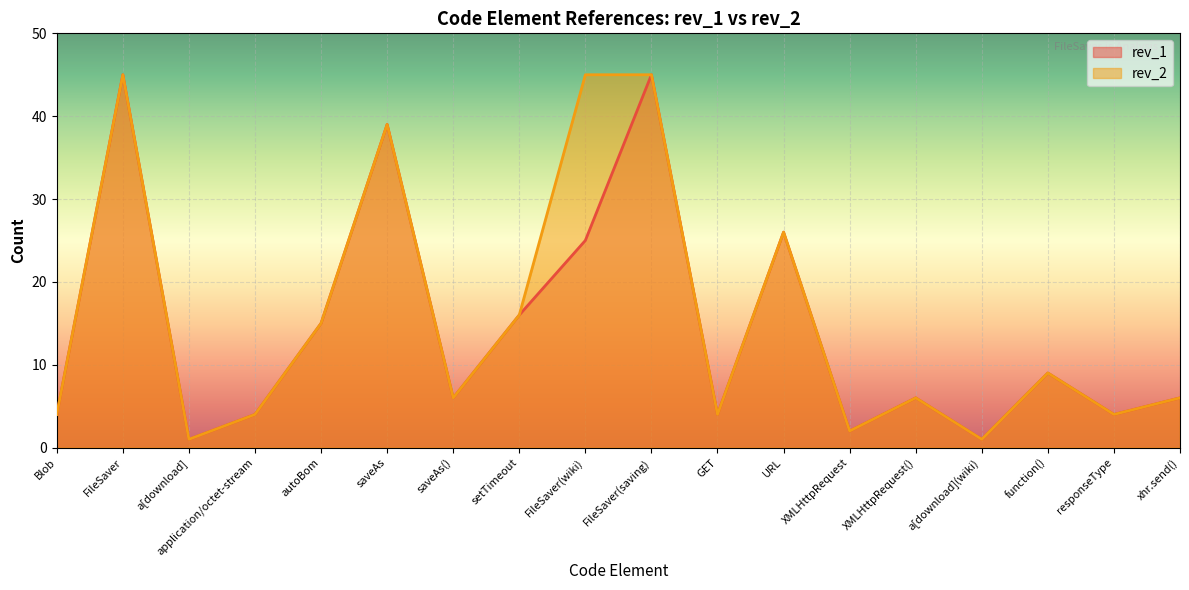

What is the label of the 7th point from the left?

saveAs()